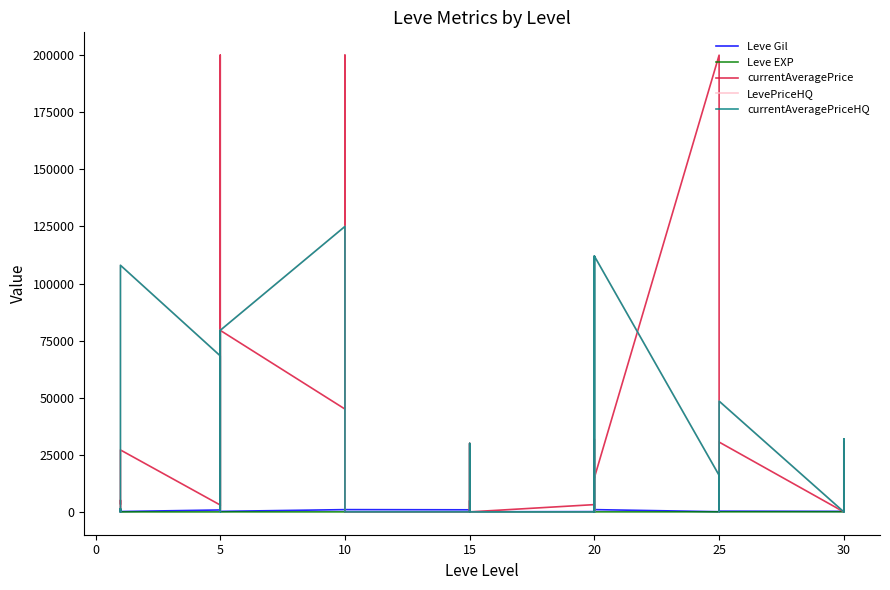

How many intersections are there between Leve Gil and Leve EXP?

5